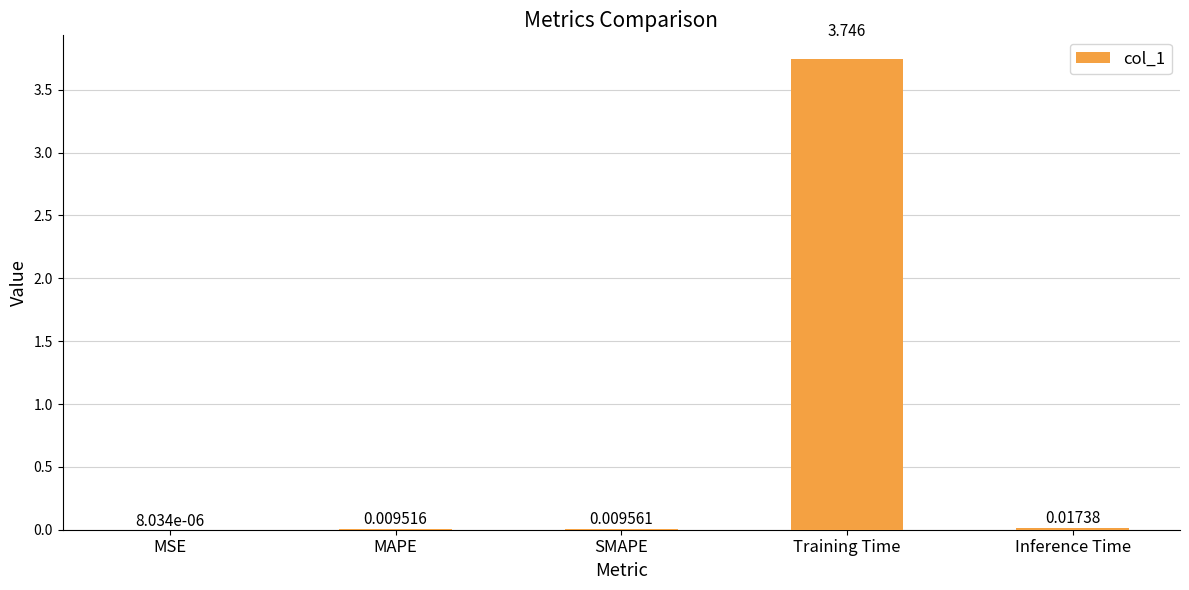

At which category does the chart reach its peak across all series?

Training Time